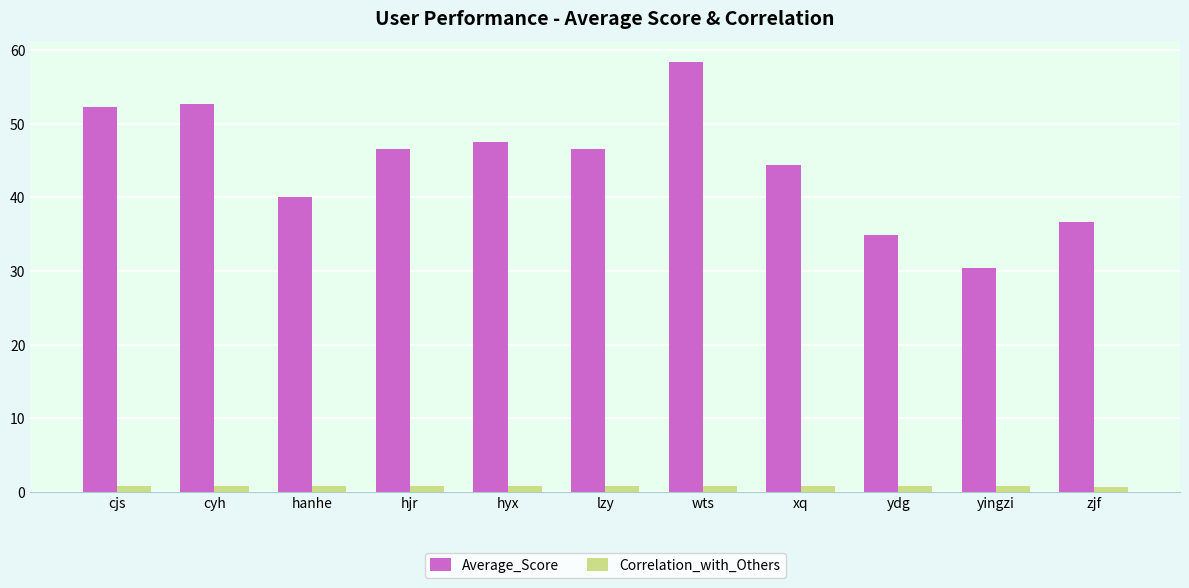

List the series in order of their peak value, lowest first.

Correlation_with_Others, Average_Score